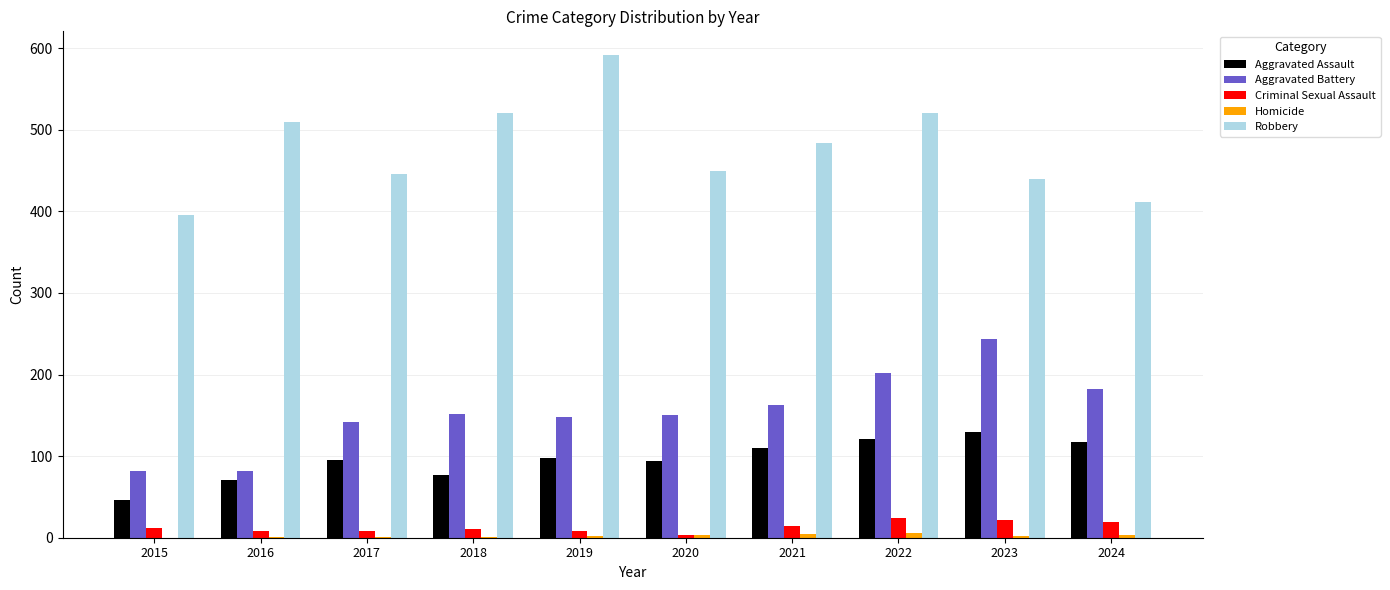

Where does the Robbery series first go above 484?

2016